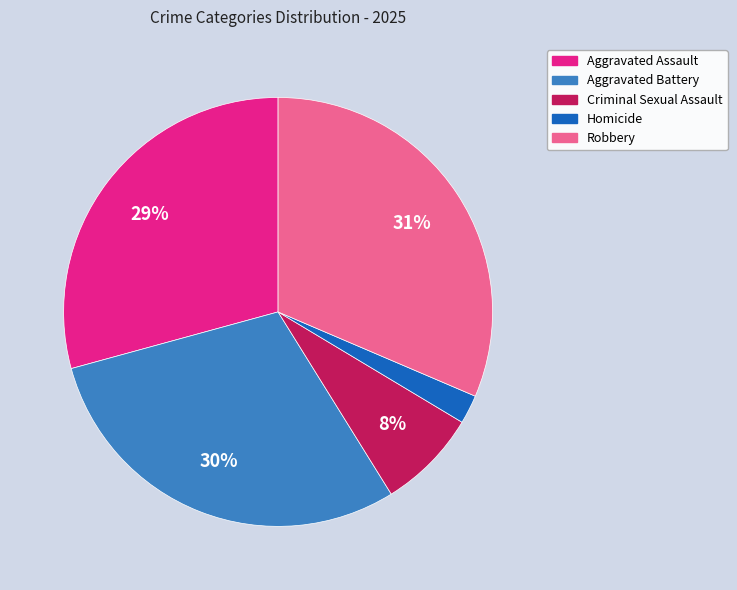

Count the number of slices in the pie.

5